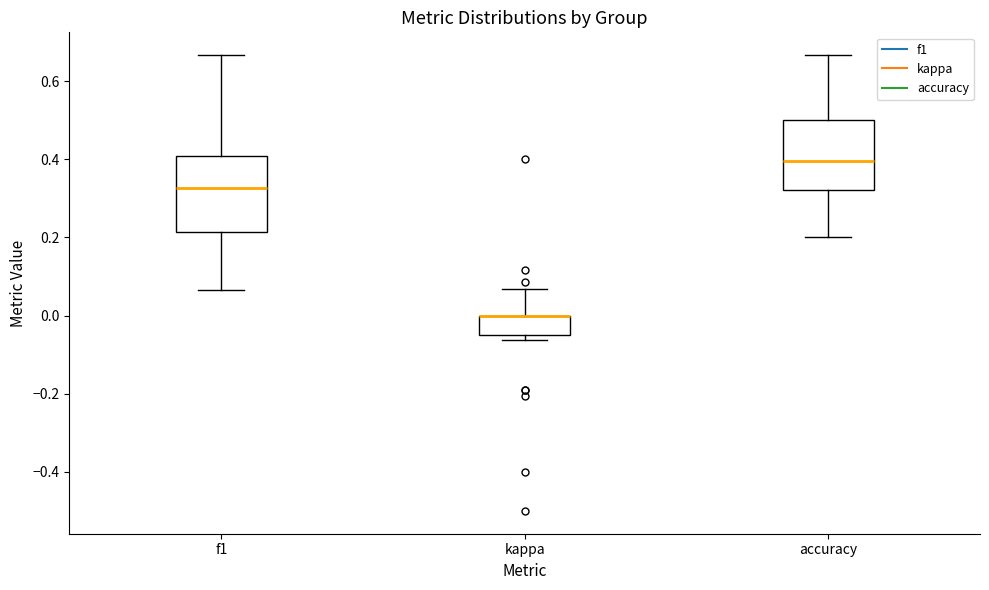

Reading left to right, transcribe this box plot: for each box, give where its median line is, the range the box spans, and where its two whiskers end, as read against the y-axis. The values are not printed on the chart, so give them approximately, as read against the axis.

f1: median 0.32, box 0.22 to 0.40, whiskers 0.06 to 0.66
kappa: median 0.00 (drawn on the box's upper edge), box -0.06 to 0.00, whiskers -0.06 (just below the box's lower edge) to 0.06
accuracy: median 0.40, box 0.32 to 0.50, whiskers 0.20 to 0.66